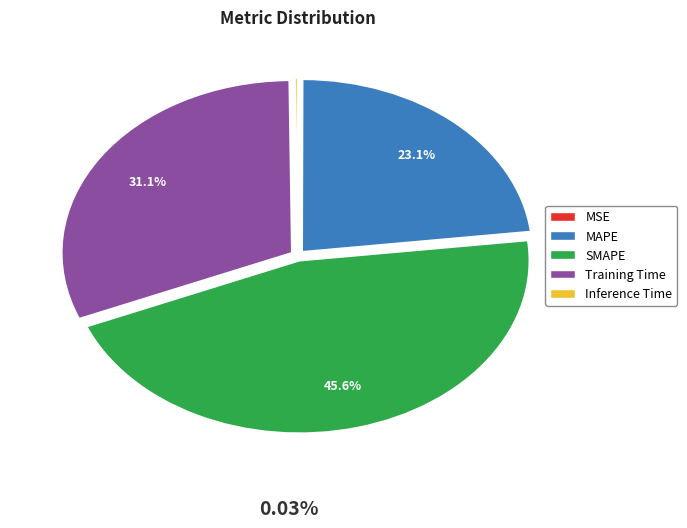

Does any single category account for the majority?

No